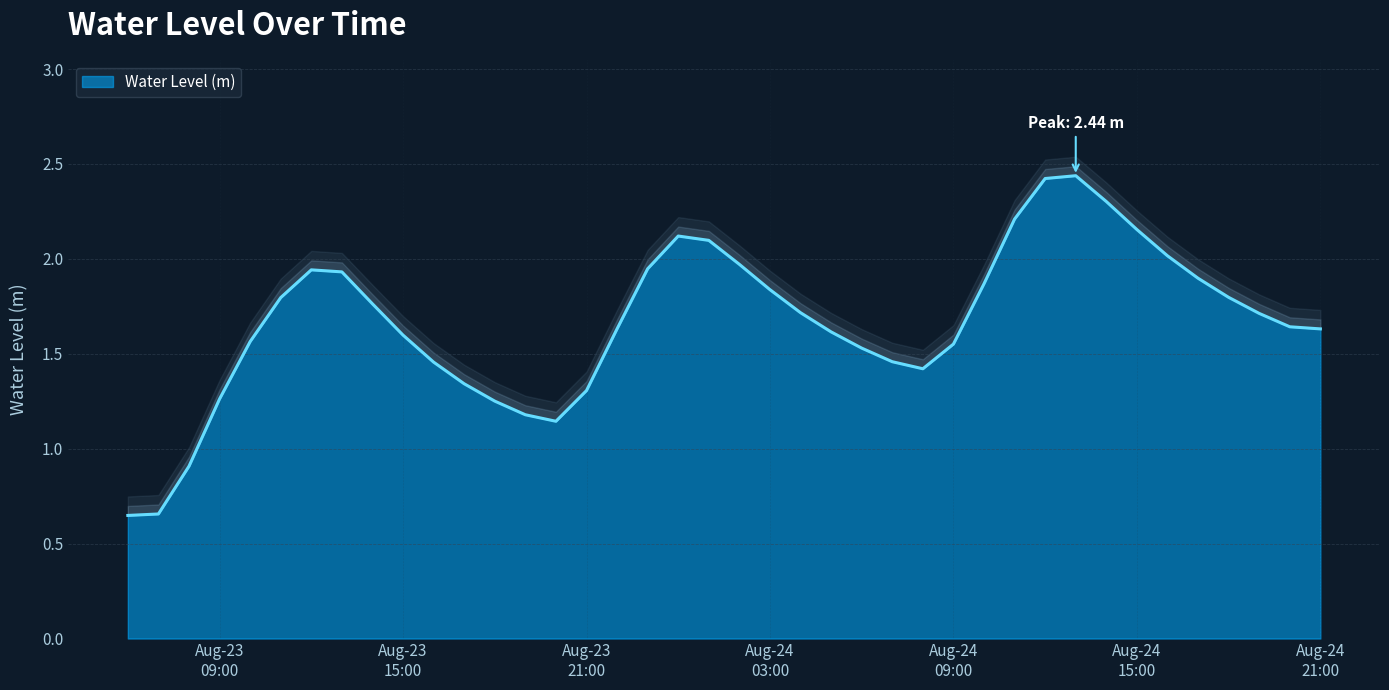

What is the value of the 9th point from the left?

1.8